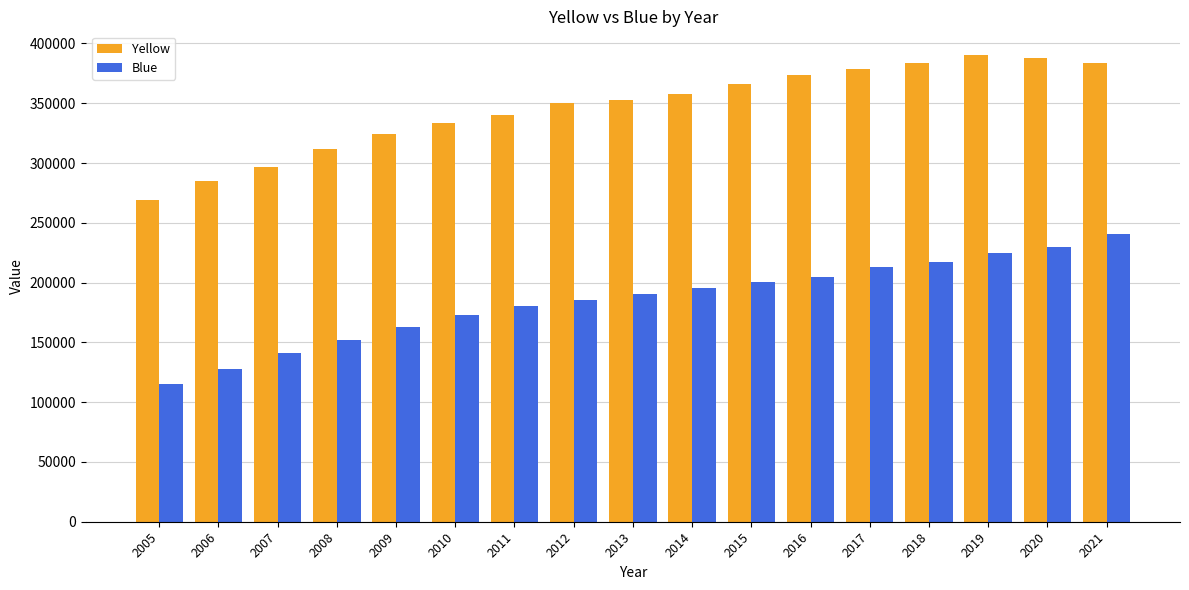

Between 2008 and 2011, which series saw the biggest shift?

Yellow